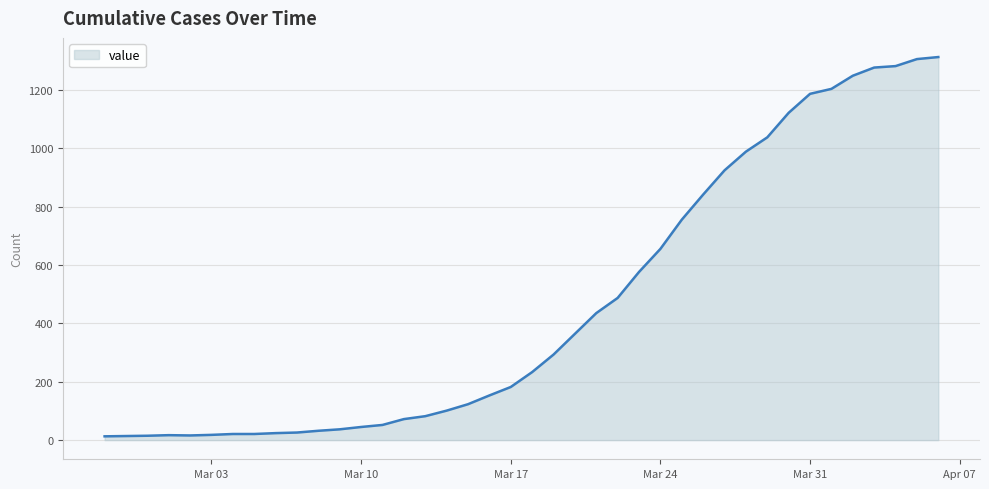

How many lines are shown in the chart?

1